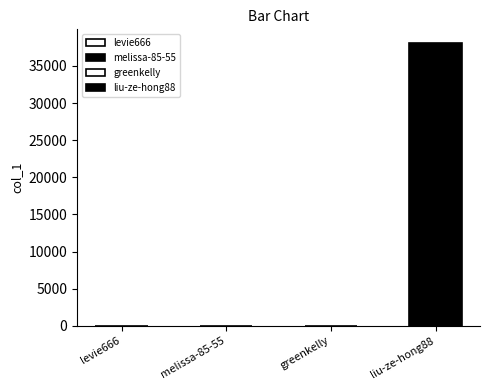

Where does the data first go above 2?

liu-ze-hong88